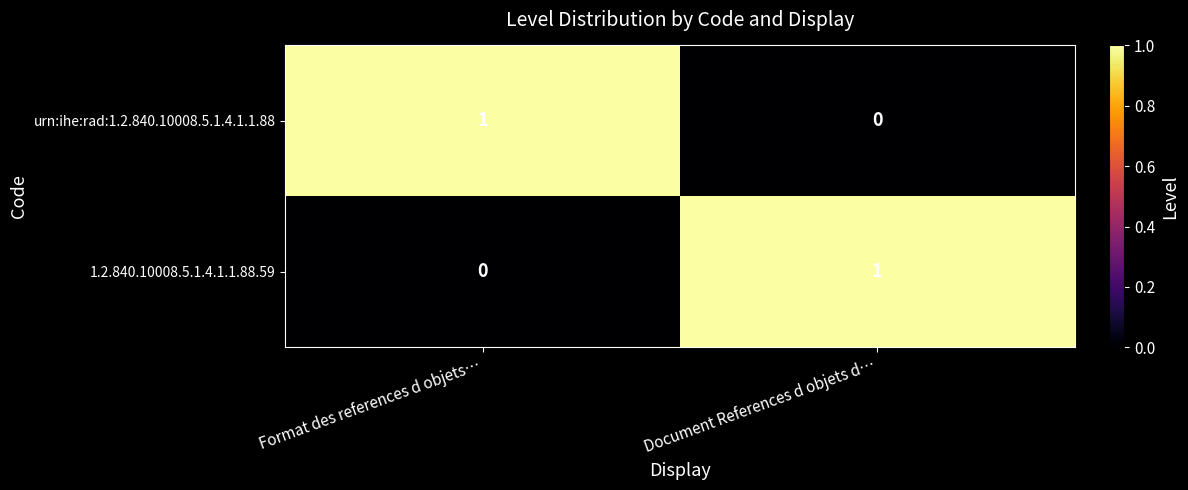

At Document References d objets d…, list the series in order from largest to smallest.

1.2.840.10008.5.1.4.1.1.88.59, urn:ihe:rad:1.2.840.10008.5.1.4.1.1.88